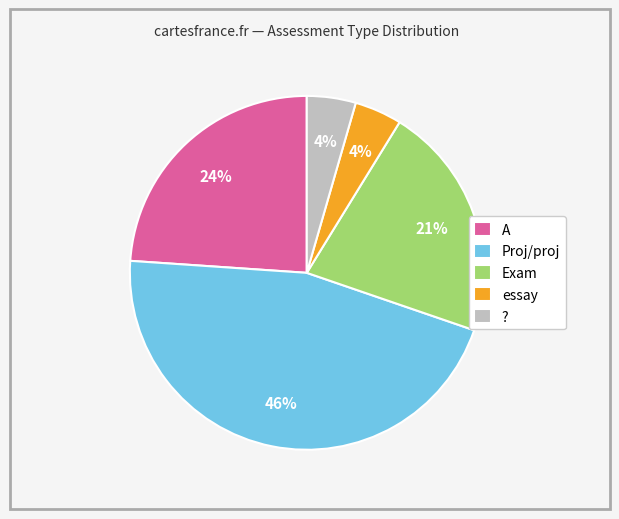

Is there a majority slice in this chart?

No